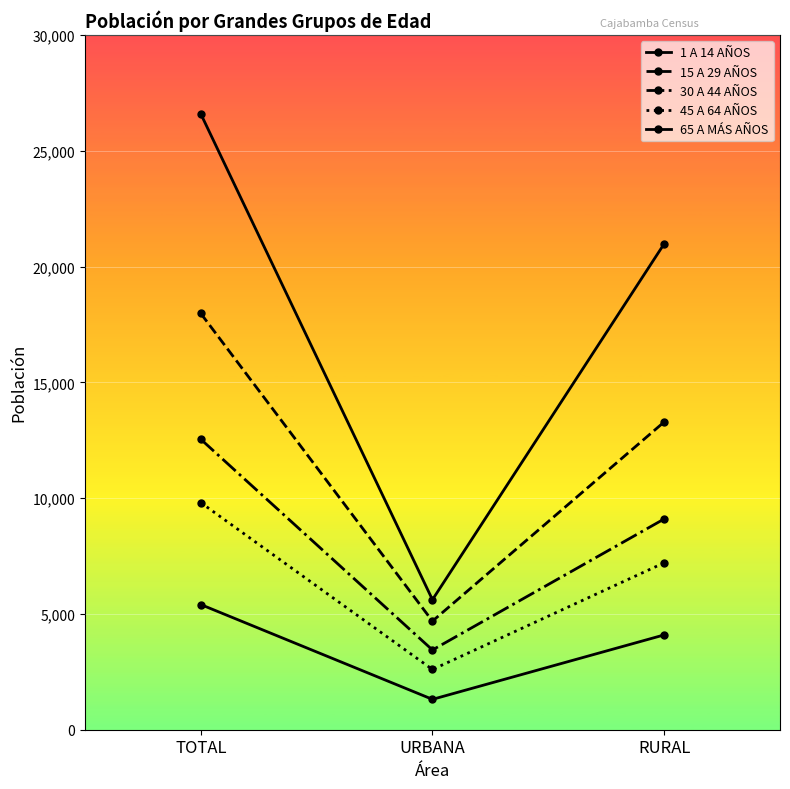

Between TOTAL and RURAL, which is larger?

TOTAL